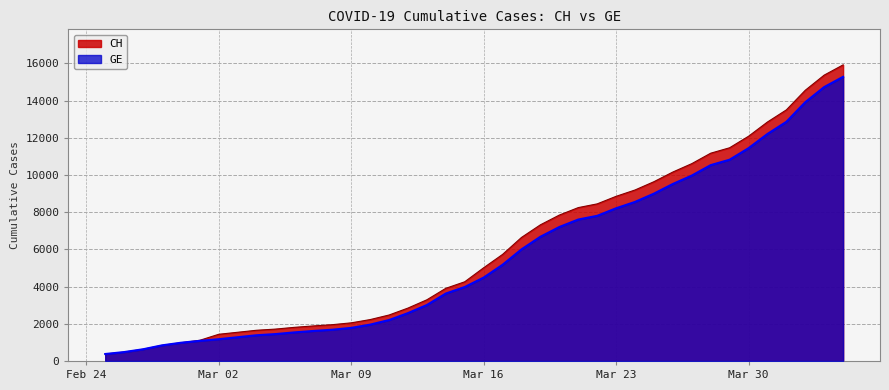

The CH series shows 10613 at 2020-03-27. True or false?

True